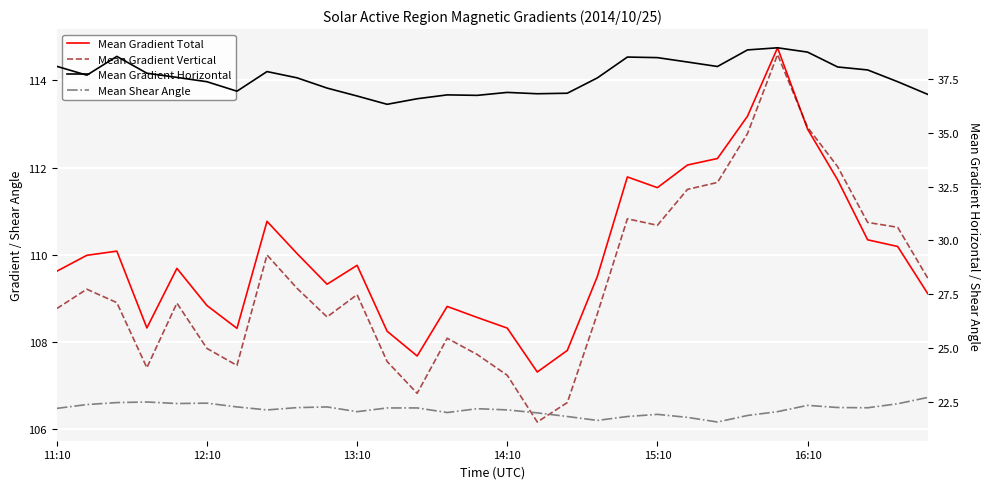

How many interior local valleys does the Mean Gradient Total series have?

6